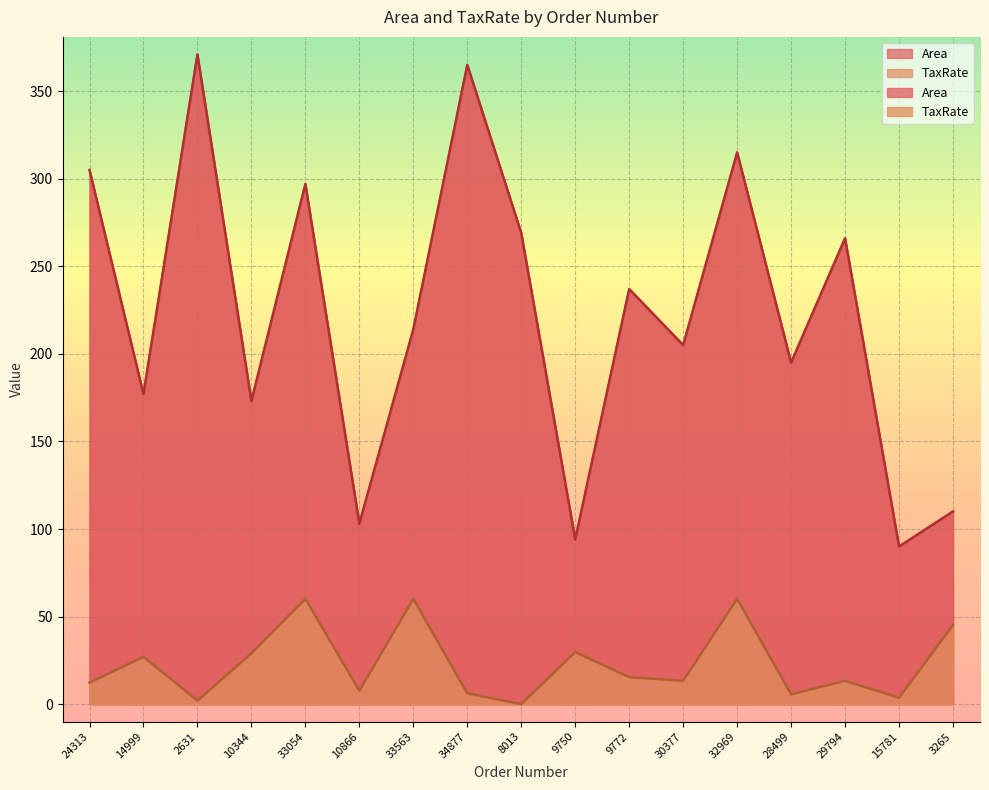

What are all the series names shown in the legend?

Area, TaxRate